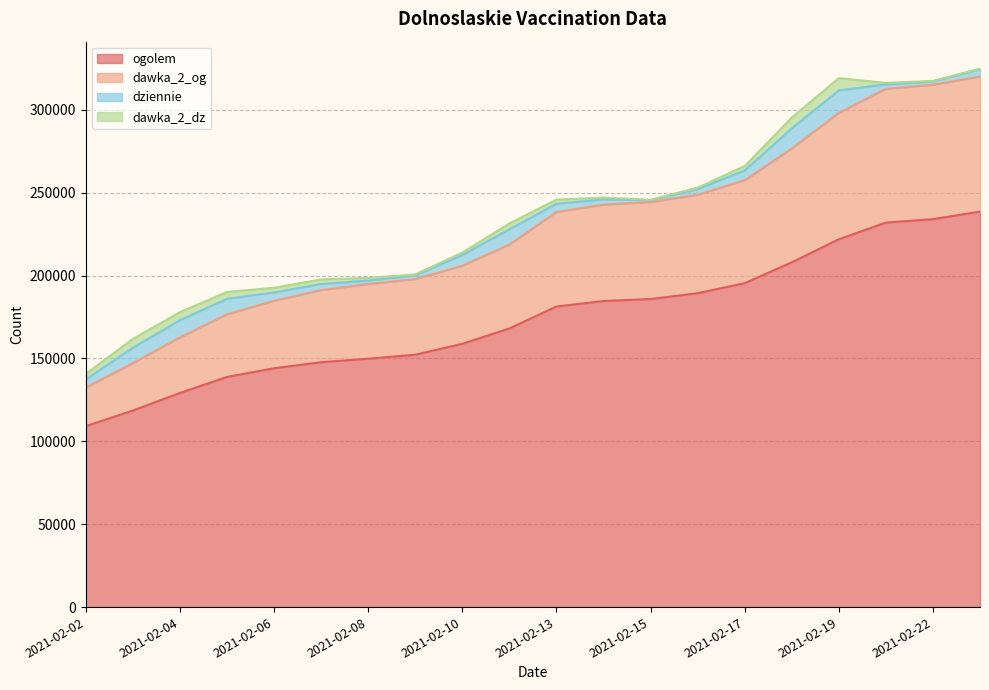

True or false: dawka_2_og has a value of 159425 at 2021-02-13.

False